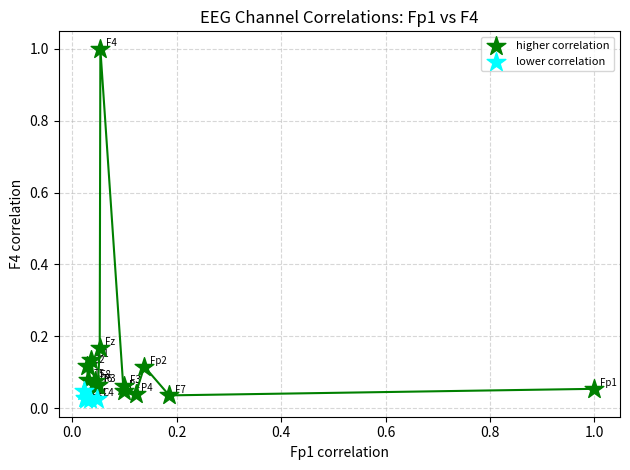

Which series has the largest Y range (max minus min)?

higher correlation